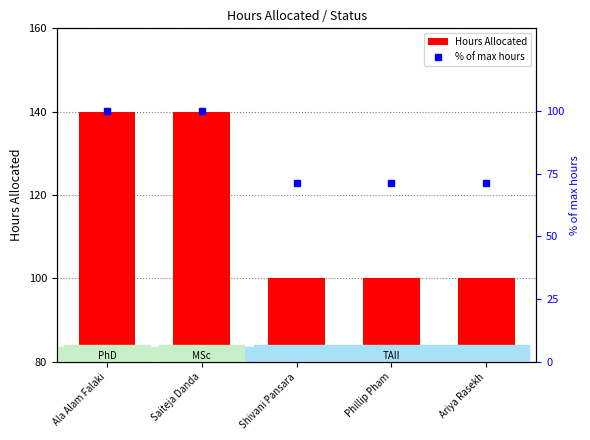

At Saiteja Danda, list the series in order from smallest to largest.

% of max hours, Hours Allocated